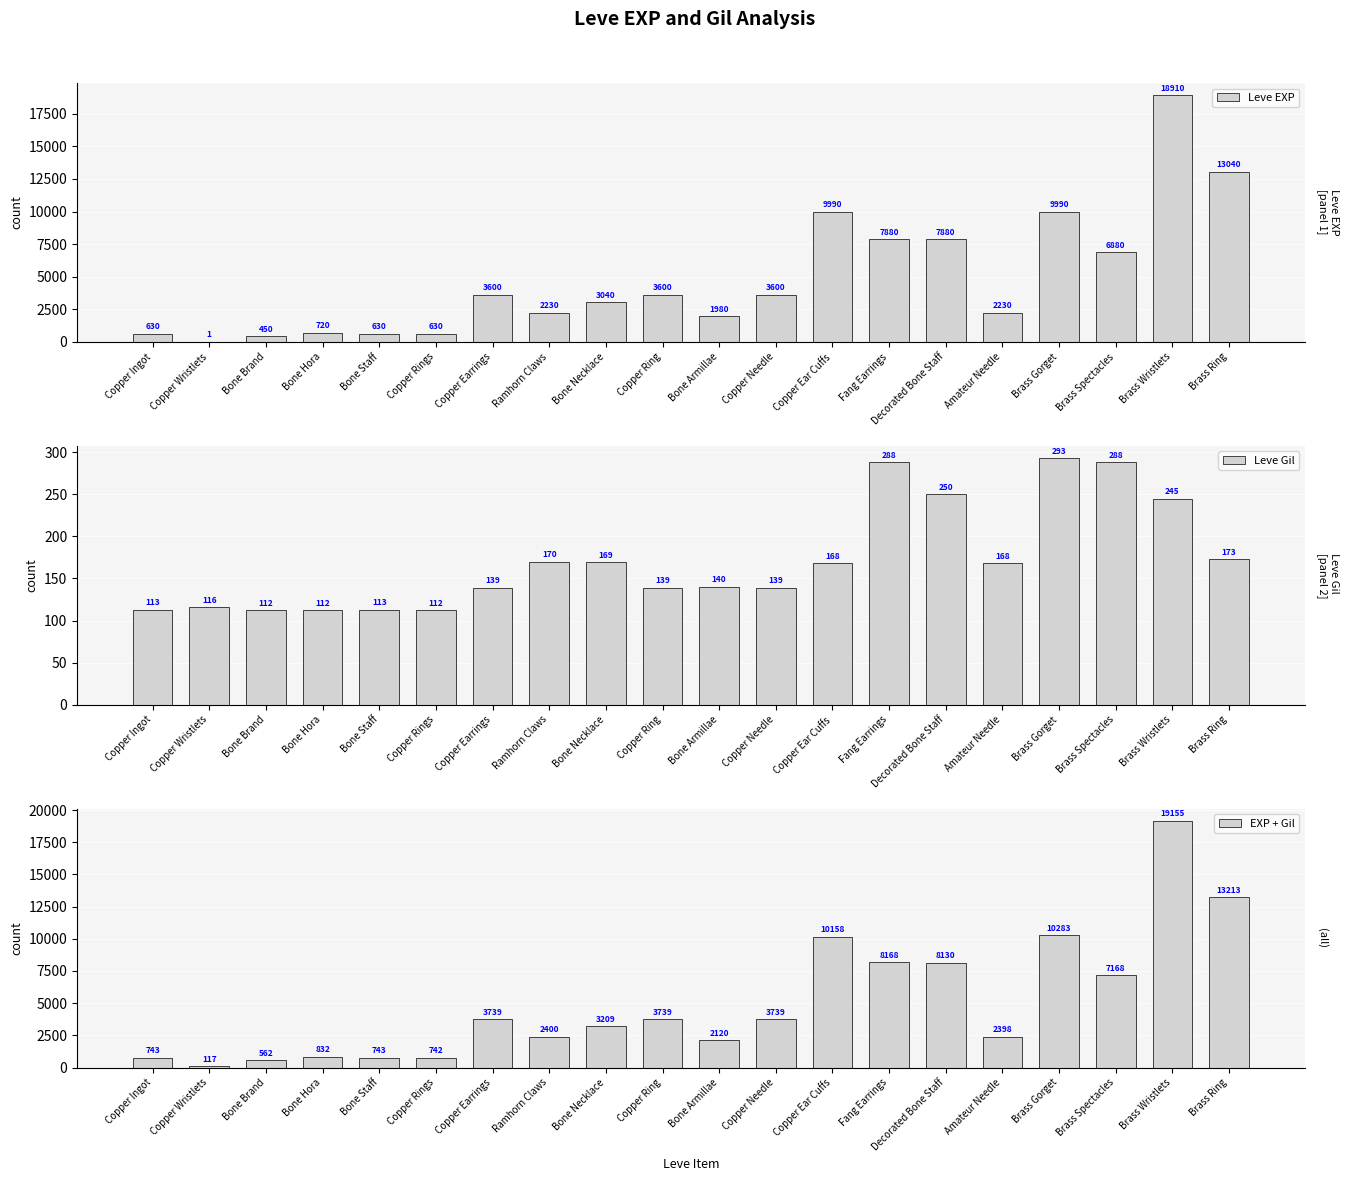

Which series has the largest total across all categories?

EXP + Gil